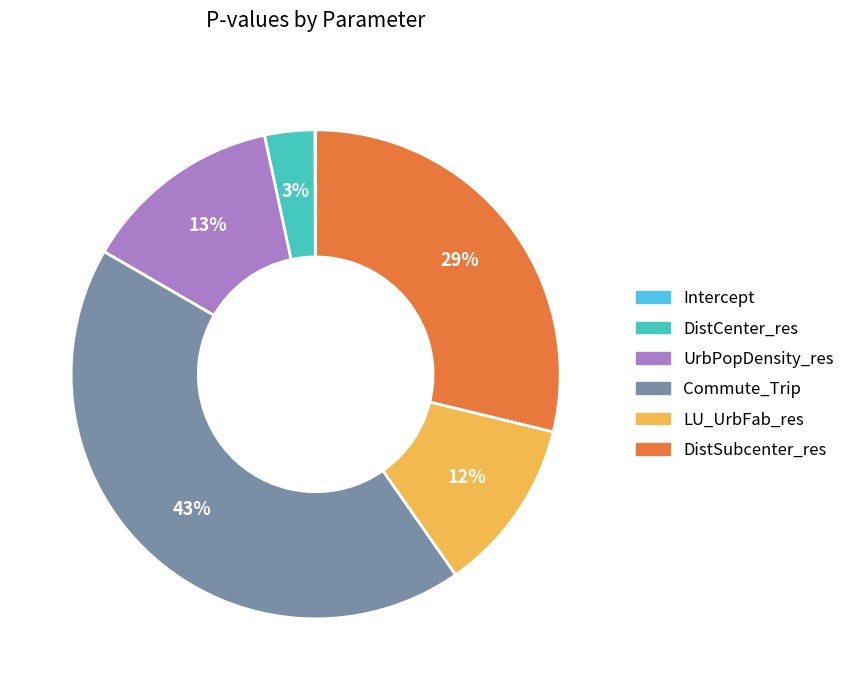

Is it true that Commute_Trip is 43% of the pie?

True